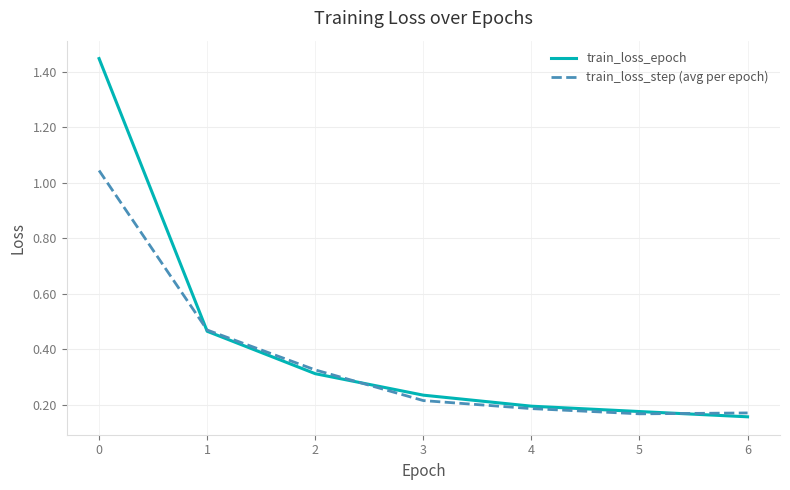

True or false: train_loss_step (avg per epoch) has more than 2 interior local peaks.

False